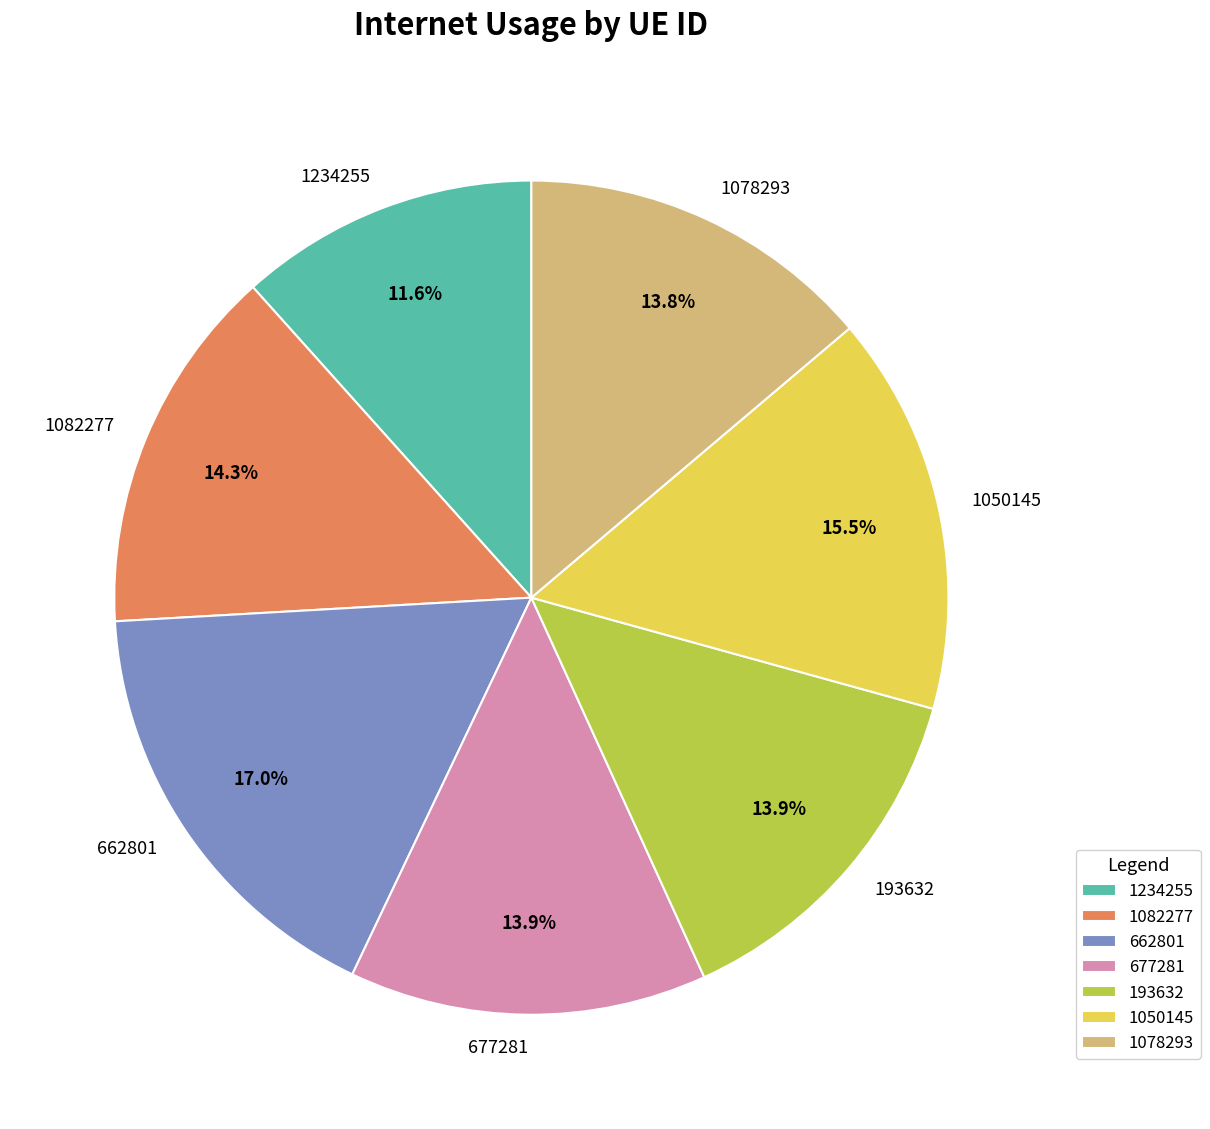

Combined, do 1082277 and 677281 account for over 50%?

No